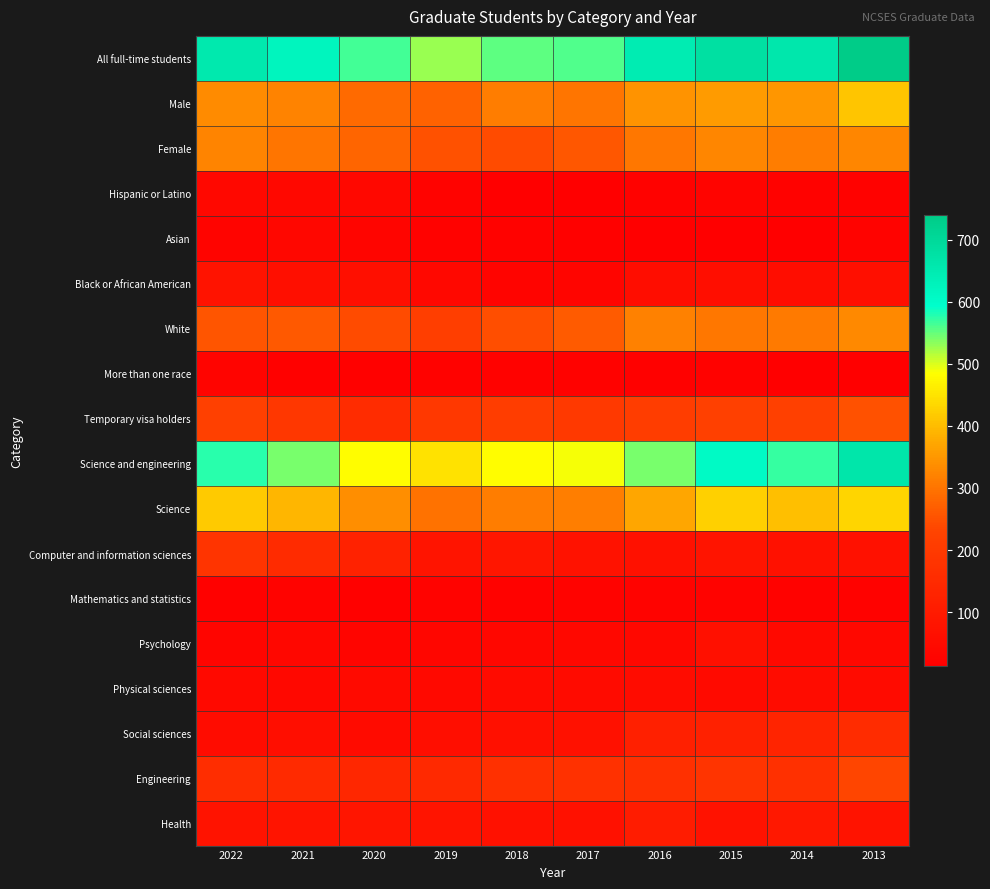

Reading left to right, extract all data points from this chart.

All full-time students: 2022=654	2021=621	2020=565	2019=527	2018=554	2017=559	2016=648	2015=681	2014=661	2013=739
Male: 2022=331	2021=320	2020=288	2019=276	2018=312	2017=302	2016=343	2015=356	2014=350	2013=412
Female: 2022=323	2021=301	2020=277	2019=251	2018=242	2017=257	2016=305	2015=325	2014=311	2013=327
Hispanic or Latino: 2022=41	2021=43	2020=44	2019=26	2018=17	2017=18	2016=22	2015=28	2014=24	2013=22
Asian: 2022=29	2021=38	2020=32	2019=23	2018=22	2017=19	2016=16	2015=15	2014=13	2013=25
Black or African American: 2022=76	2021=63	2020=63	2019=43	2018=30	2017=31	2016=56	2015=61	2014=58	2013=64
White: 2022=256	2021=260	2020=242	2019=212	2018=247	2017=264	2016=317	2015=304	2014=308	2013=329
More than one race: 2022=28	2021=21	2020=21	2019=24	2018=24	2017=24	2016=21	2015=23	2014=17	2013=14
Temporary visa holders: 2022=218	2021=191	2020=157	2019=193	2018=210	2017=199	2016=210	2015=221	2014=221	2013=250
Science and engineering: 2022=576	2021=542	2020=482	2019=448	2018=482	2017=487	2016=543	2015=607	2014=571	2013=663
Science: 2022=418	2021=392	2020=339	2019=299	2018=313	2017=314	2016=373	2015=426	2014=402	2013=430
Computer and information sciences: 2022=181	2021=153	2020=126	2019=81	2018=86	2017=73	2016=70	2015=81	2014=71	2013=71
Mathematics and statistics: 2022=19	2021=26	2020=21	2019=25	2018=24	2017=26	2016=27	2015=27	2014=24	2013=23
Psychology: 2022=32	2021=38	2020=32	2019=34	2018=36	2017=42	2016=40	2015=67	2014=47	2013=40
Physical sciences: 2022=45	2021=39	2020=49	2019=47	2018=52	2017=52	2016=53	2015=49	2014=53	2013=52
Social sciences: 2022=54	2021=60	2020=51	2019=59	2018=67	2017=70	2016=118	2015=121	2014=132	2013=155
Engineering: 2022=158	2021=150	2020=143	2019=149	2018=169	2017=173	2016=170	2015=181	2014=169	2013=233
Health: 2022=78	2021=79	2020=83	2019=79	2018=72	2017=72	2016=105	2015=74	2014=90	2013=76